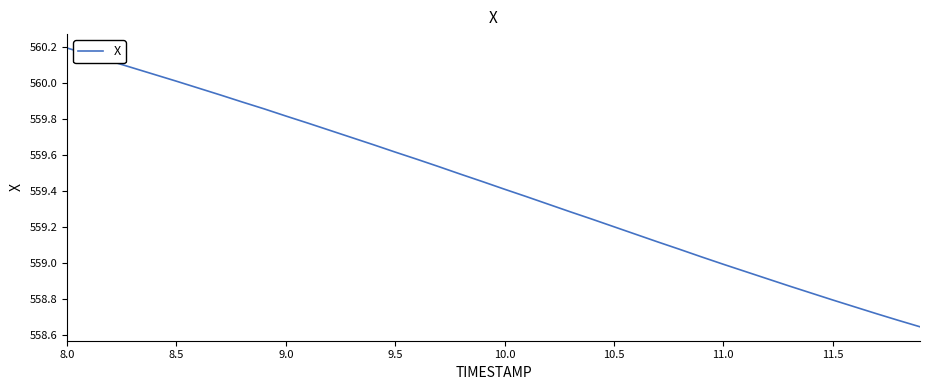

What is the greatest value displayed?

560.2